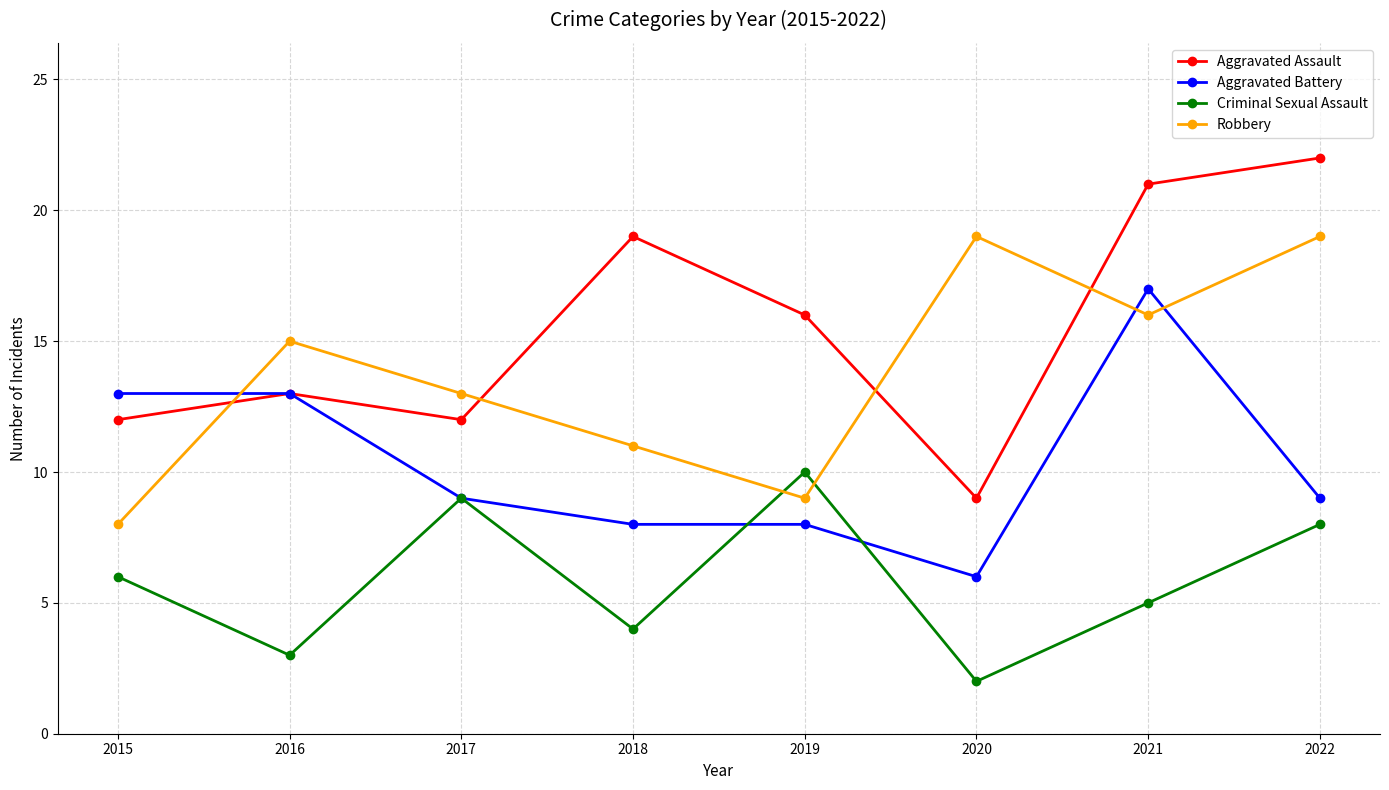

How many values in the Robbery series are below 15?

4